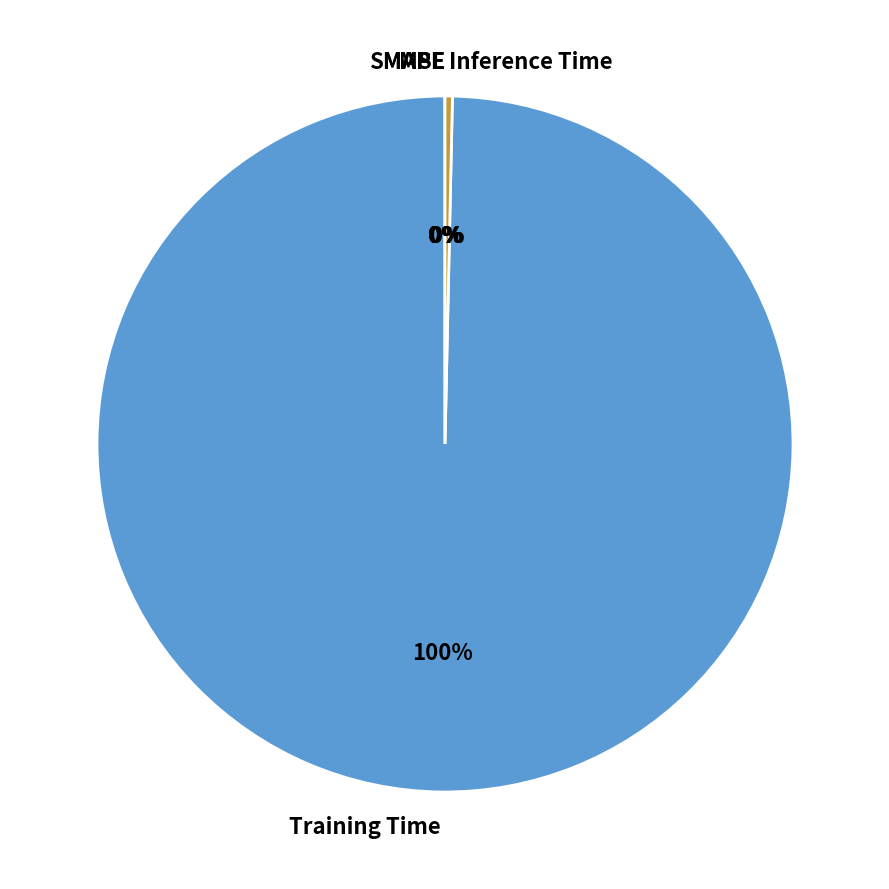

True or false: Inference Time accounts for 15% of the total.

False